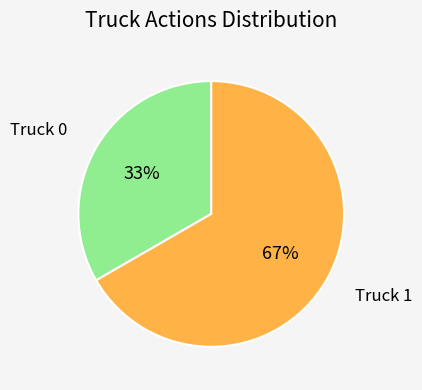

Which category has the biggest portion of the pie?

Truck 1